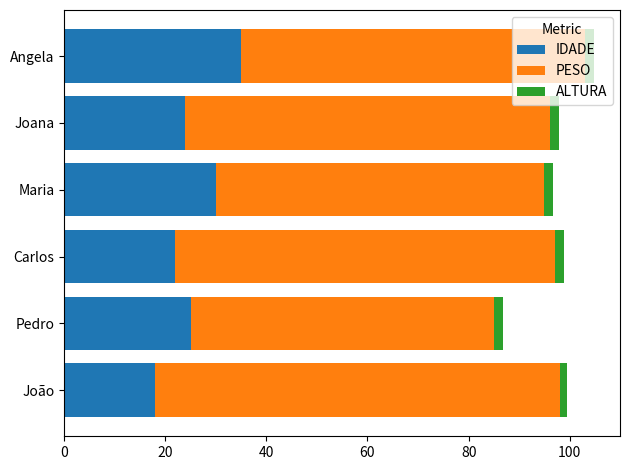

What is the highest value of the IDADE series?

35.0